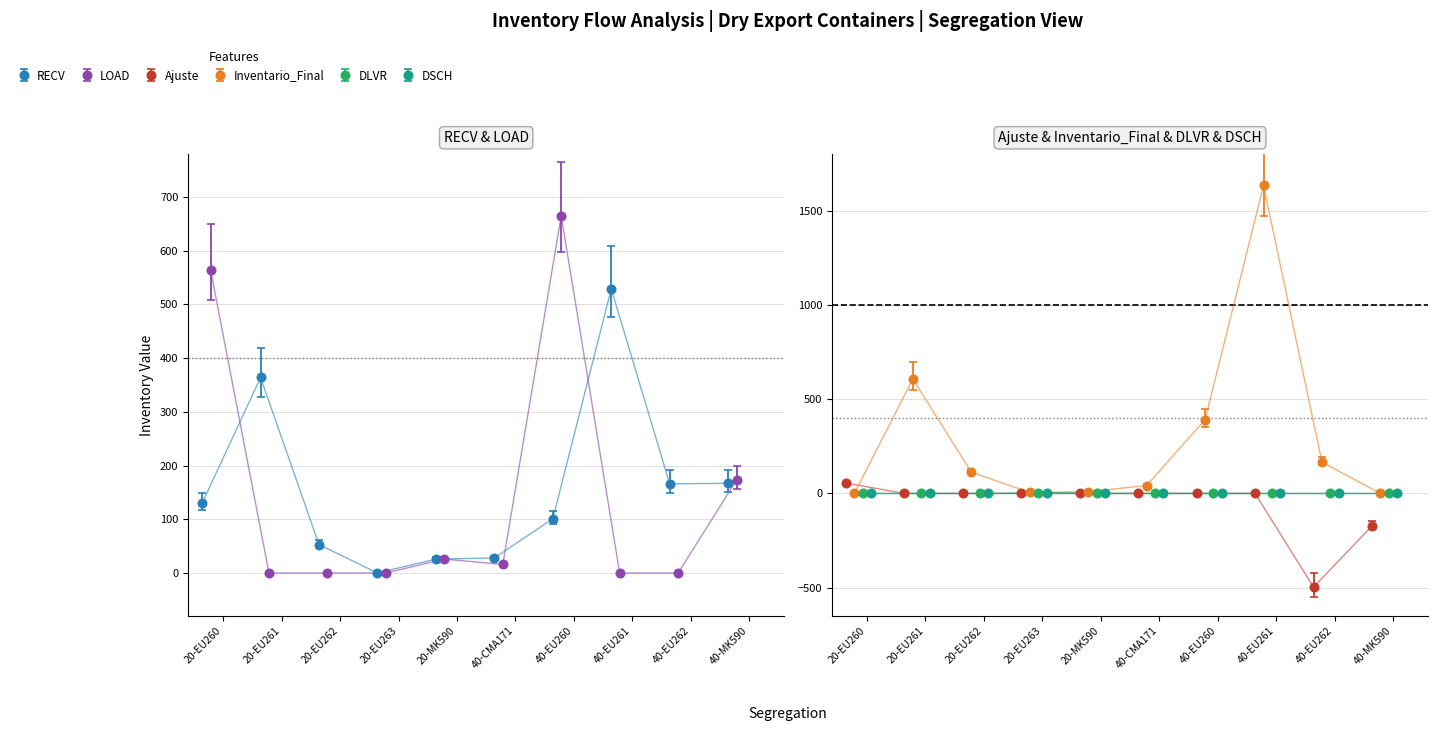

What is the label of the 5th point from the right?

expo-dry-40-CMA171